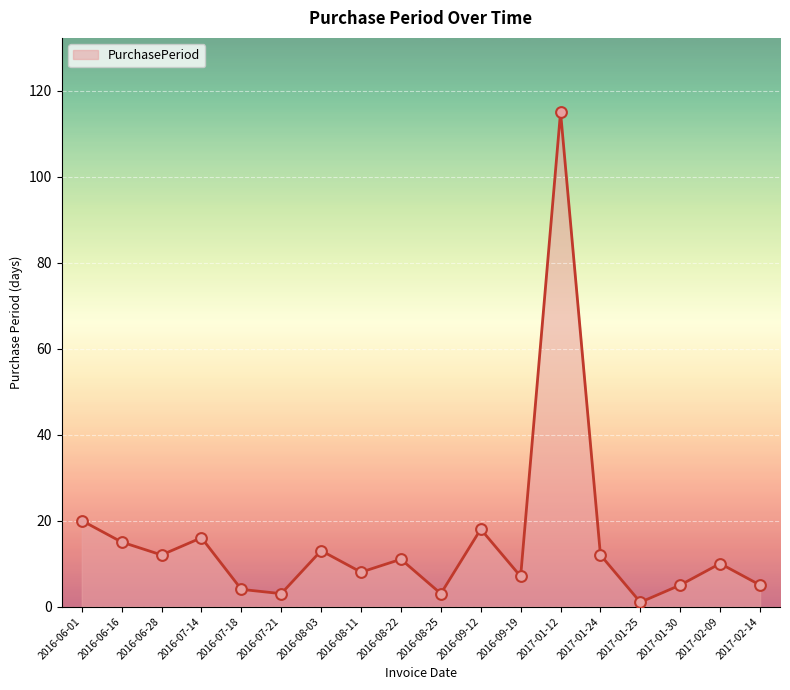

What is the ratio of the value at 2016-07-14 to the value at 2016-08-22?

1.5